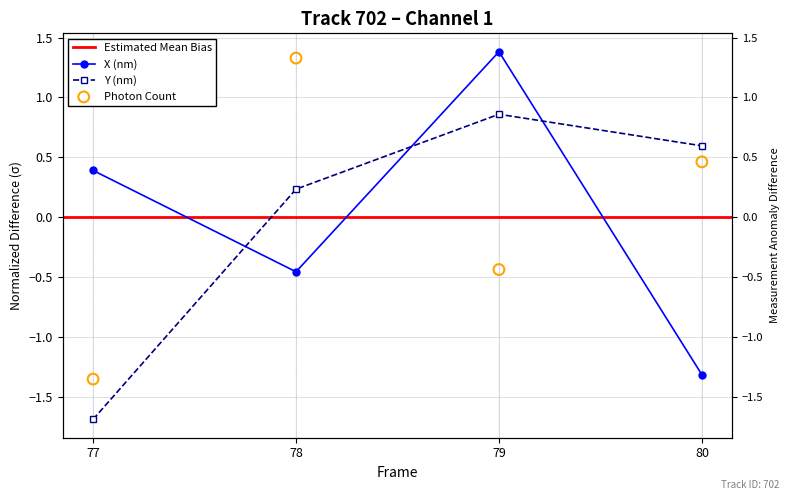

At how many categories does at least one series exceed -1?

4